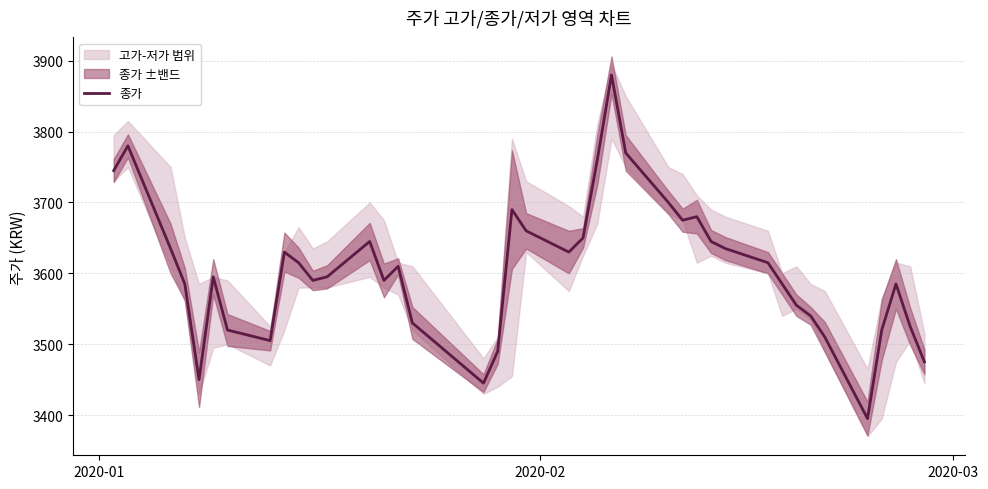

What is the average value?

3606